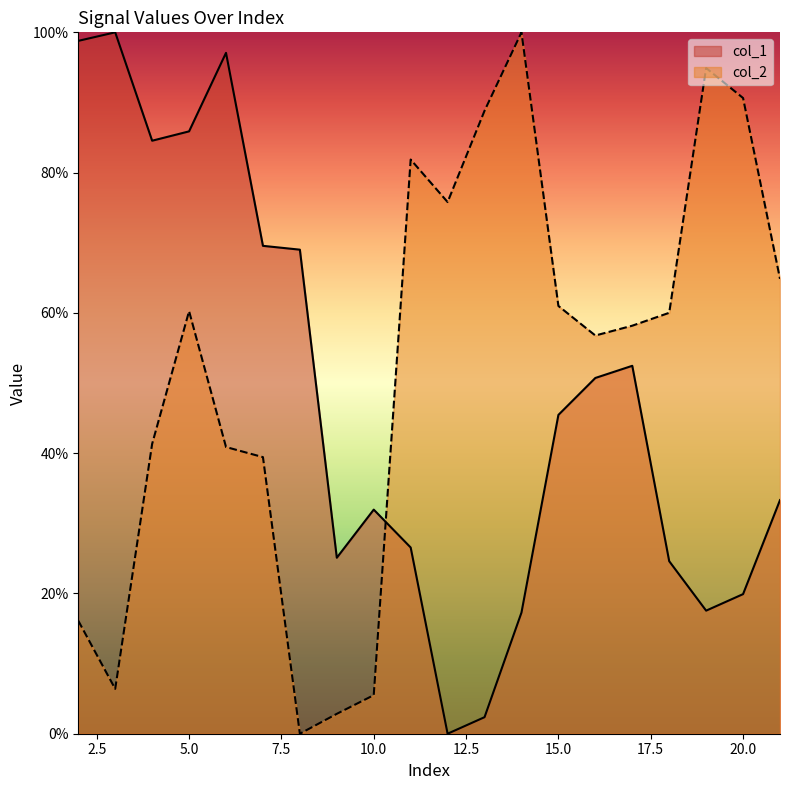

How many lines are shown in the chart?

2